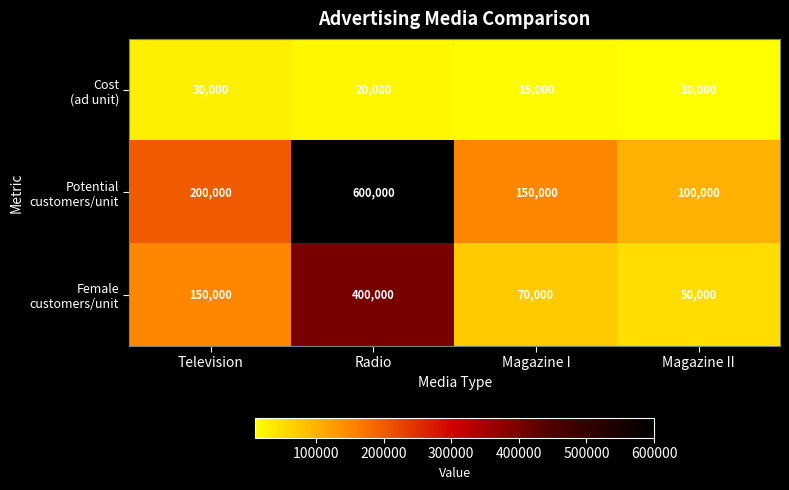

At which category is the sum across all series the highest?

Radio